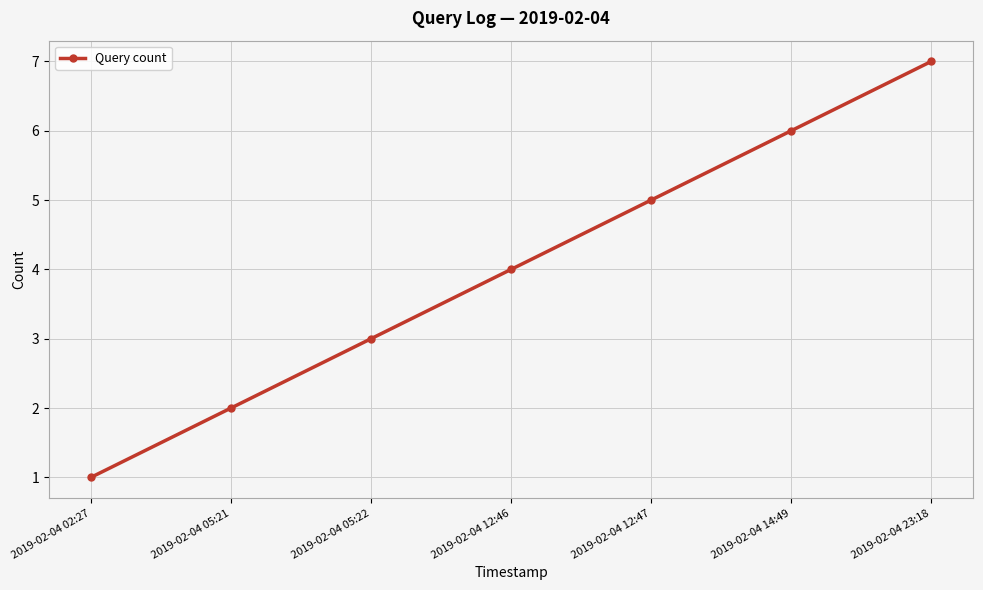

The value at 2019-02-04 23:18 is 11. True or false?

False